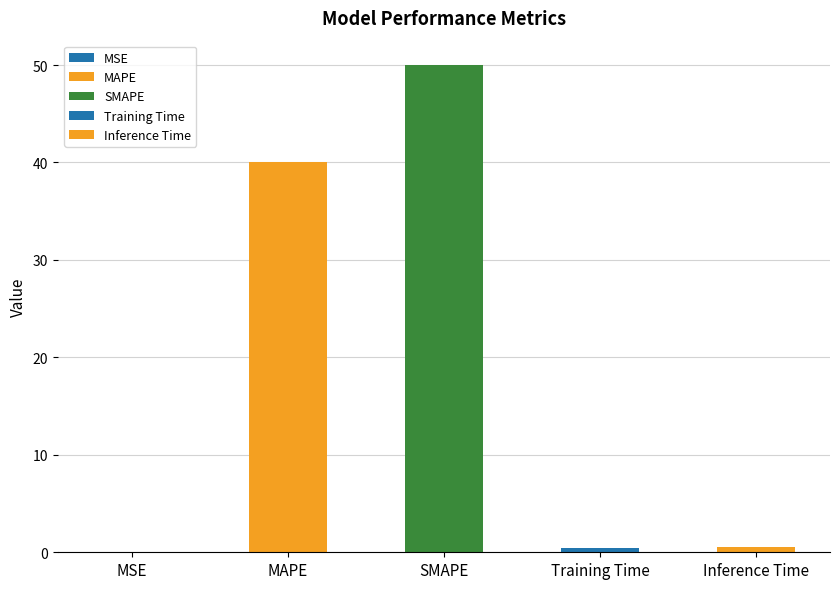

What is the difference between the maximum and minimum values?

50.0